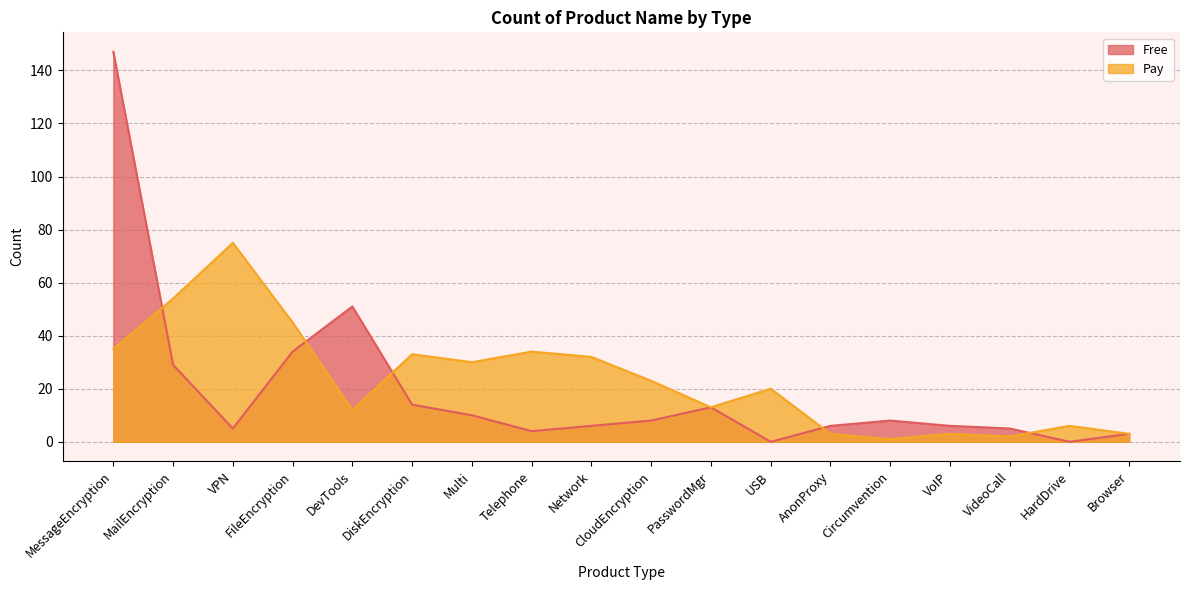

Is the value of Free at USB greater than the value of Pay at MessageEncryption?

No